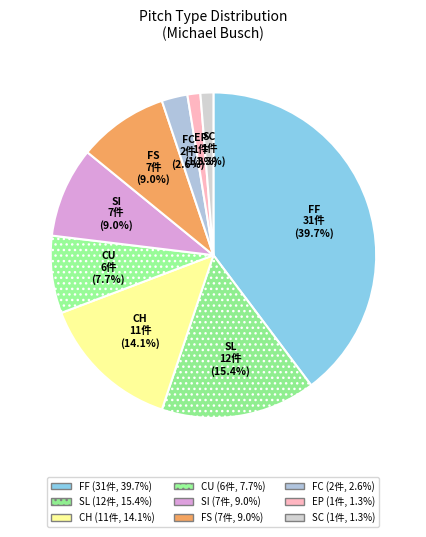

To the nearest percent, what percentage of the pie is FC?

3%